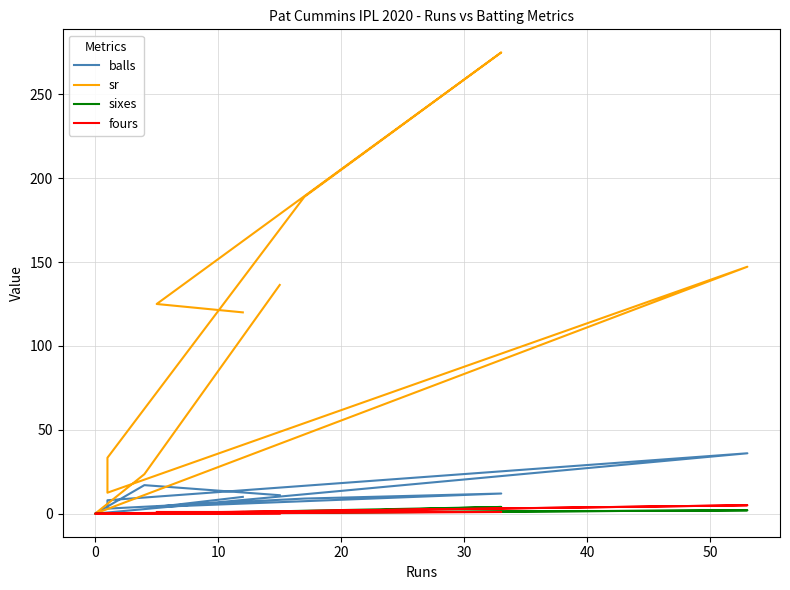

True or false: balls has more than 1 points higher than both neighbors.

True